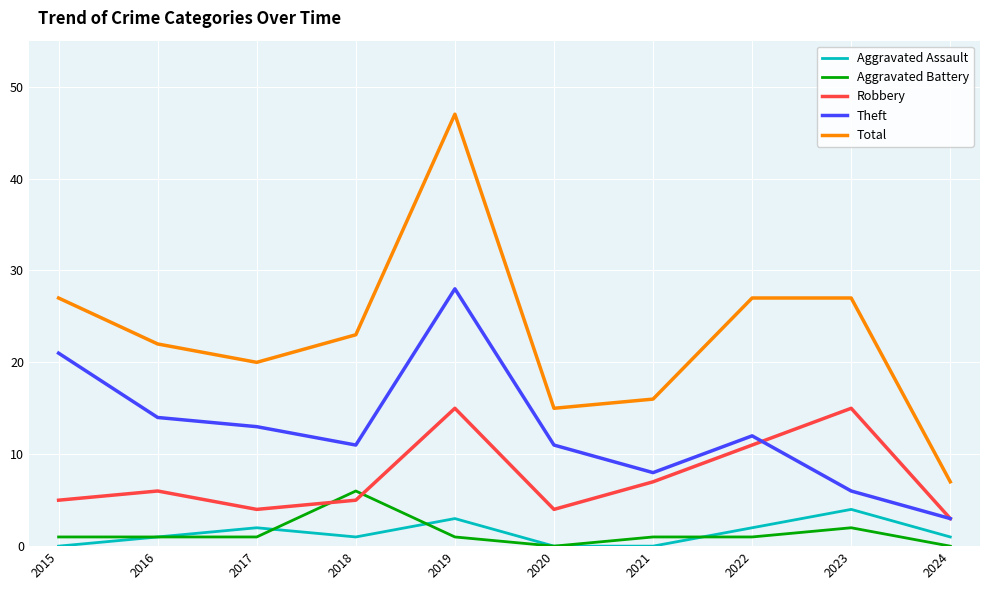

The value of Total at 2022 is 27. True or false?

True